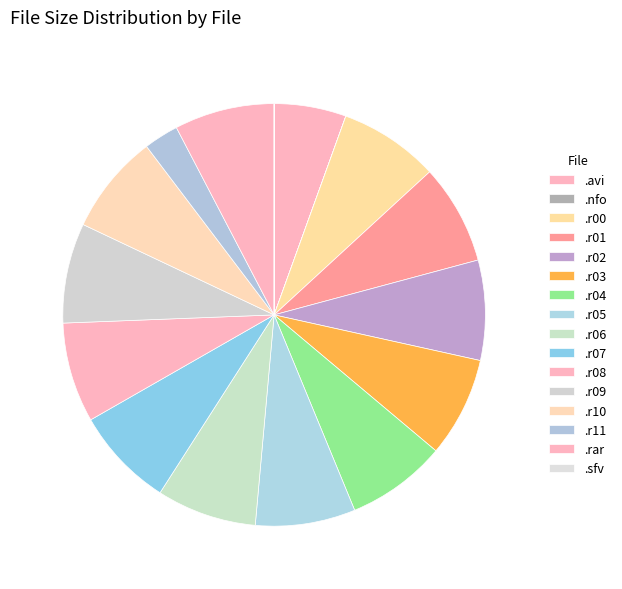

Rank the categories by value from lowest to highest.

ct.s01e23.xvid-icap.sfv, ct.s01e23.xvid-icap.nfo, ct.s01e23.xvid-icap.r11, sample-ct.s01e23.xvid-icap.avi, ct.s01e23.xvid-icap.r00, ct.s01e23.xvid-icap.r01, ct.s01e23.xvid-icap.r02, ct.s01e23.xvid-icap.r03, ct.s01e23.xvid-icap.r04, ct.s01e23.xvid-icap.r05, ct.s01e23.xvid-icap.r06, ct.s01e23.xvid-icap.r07, ct.s01e23.xvid-icap.r08, ct.s01e23.xvid-icap.r09, ct.s01e23.xvid-icap.r10, ct.s01e23.xvid-icap.rar